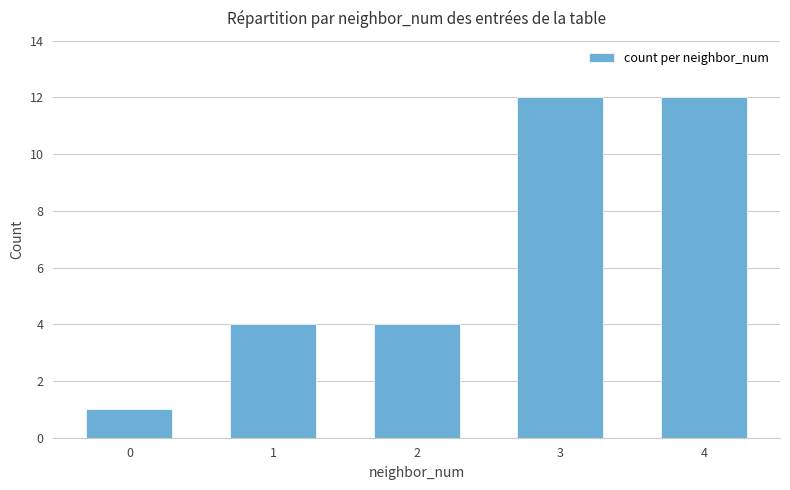

Does the chart contain stacked bars?

No